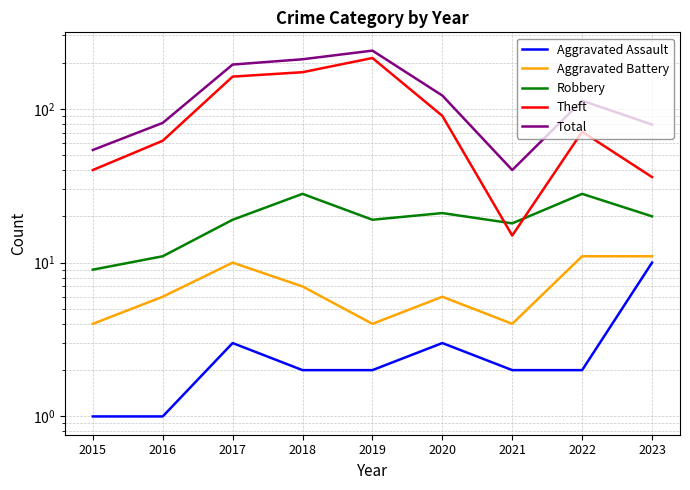

Rank the categories by Theft value from highest to lowest.

2019, 2018, 2017, 2020, 2022, 2016, 2015, 2023, 2021